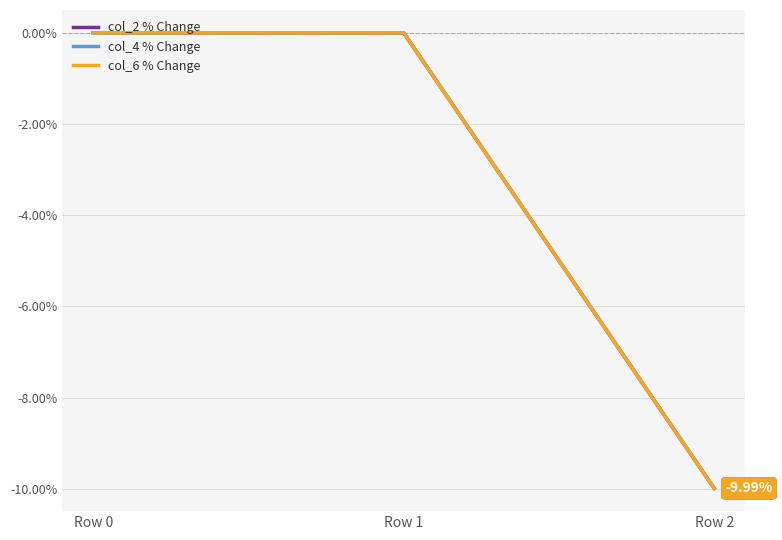

Is this an area chart (filled region under the line)?

No